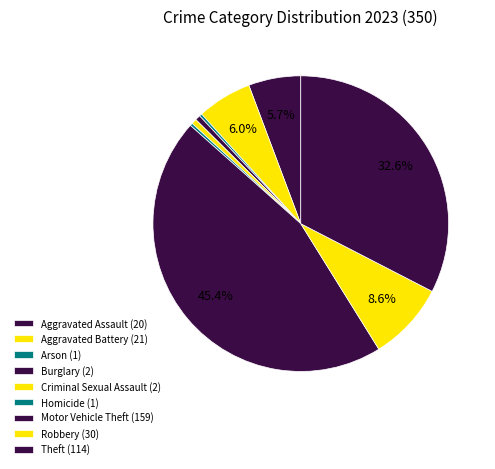

How many slices are in this pie chart?

9